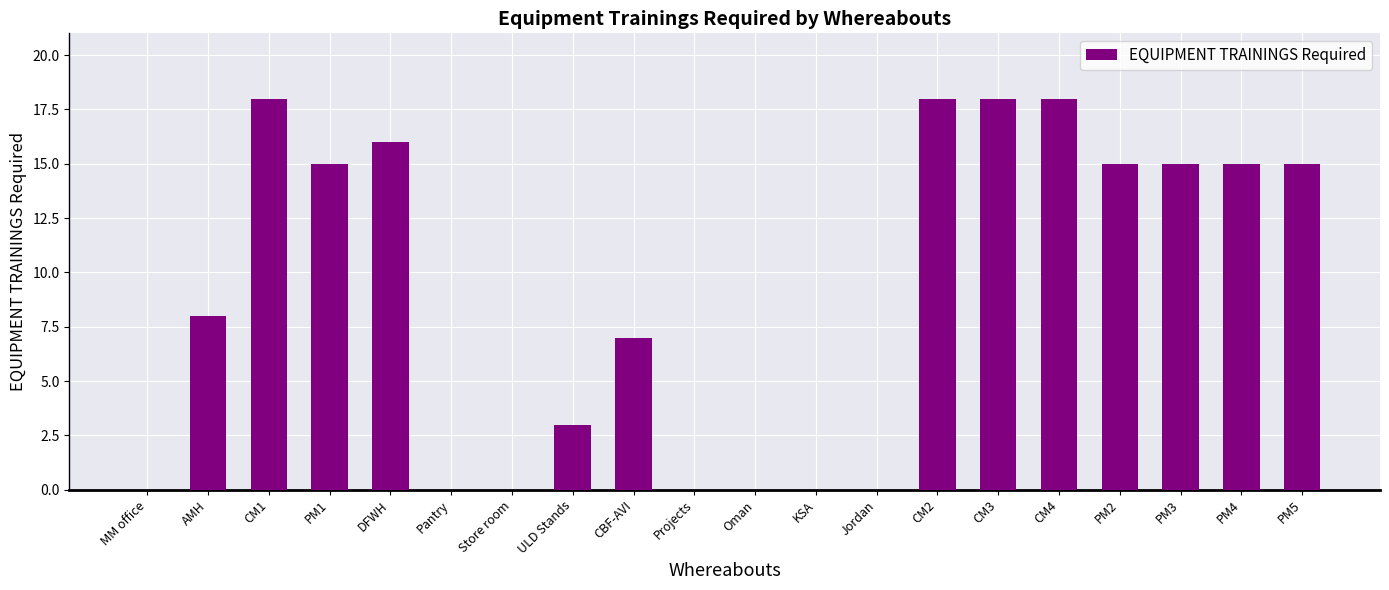

What is the maximum value shown in the chart?

18